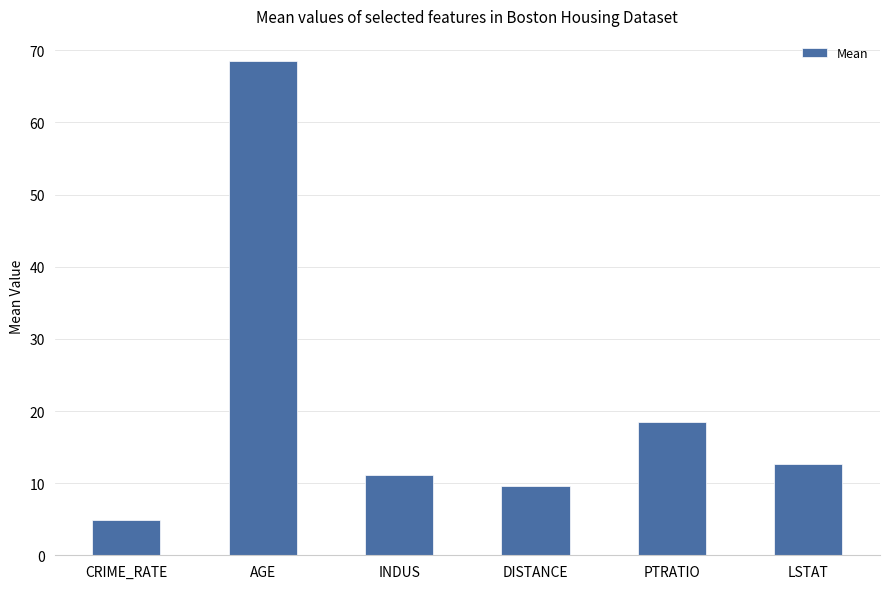

At which label is the value closest to 36?

PTRATIO